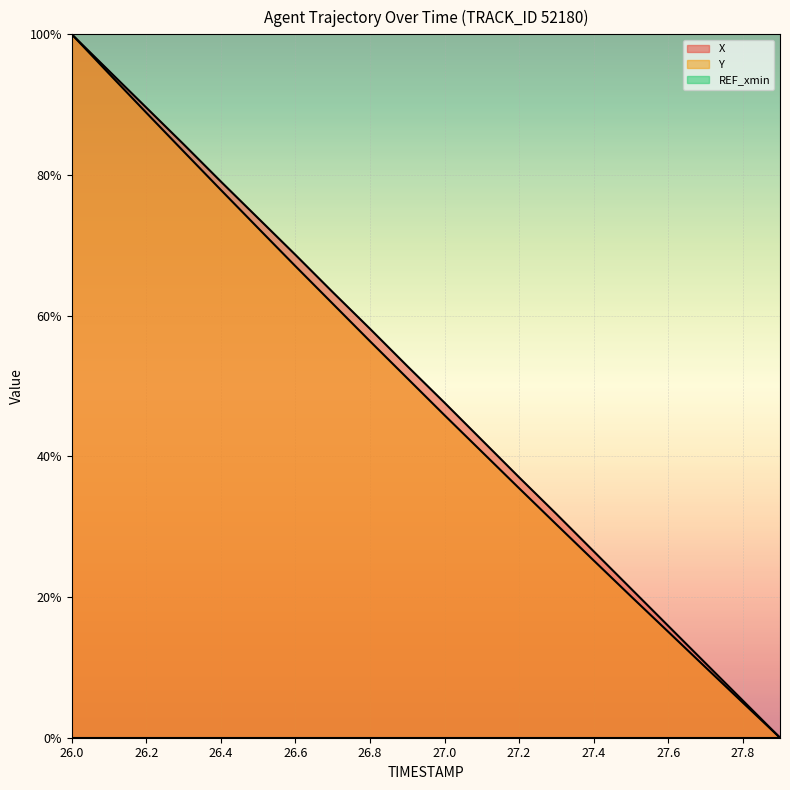

How many data points in X are less than 52?

10